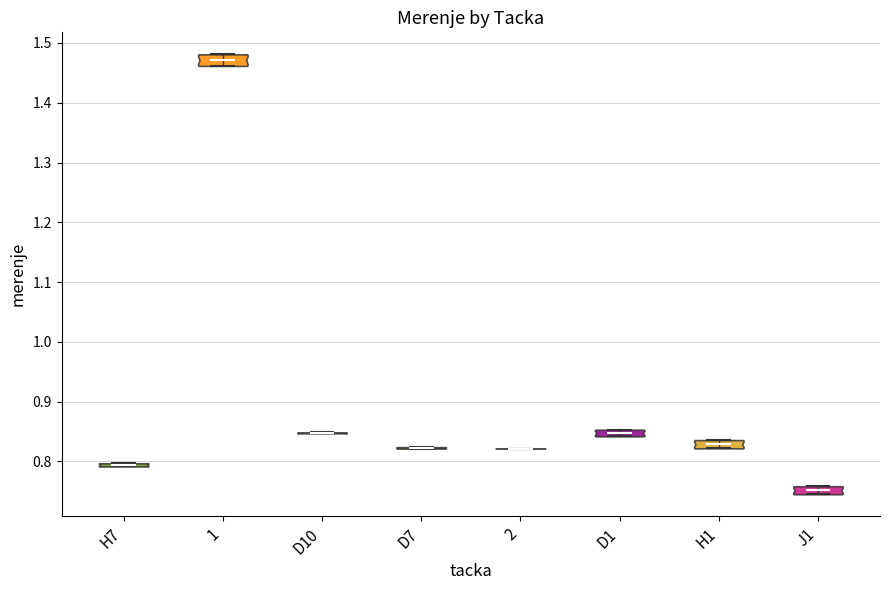

Reading left to right, read every violin against the y-axis: where its median line is, and the lowest and highest points it reaches. The values are not printed on the chart, so give them approximately, as read against the axis.

H7: median line 0.79, lowest point 0.79, highest point 0.80
1: median line 1.47, lowest point 1.46, highest point 1.48
D10: median line 0.85, lowest point 0.85, highest point 0.85
D7: median line 0.82, lowest point 0.82, highest point 0.82
2: median line 0.82, lowest point 0.82, highest point 0.82
D1: median line 0.85, lowest point 0.84, highest point 0.85
H1: median line 0.83, lowest point 0.82, highest point 0.84
J1: median line 0.75, lowest point 0.75, highest point 0.76